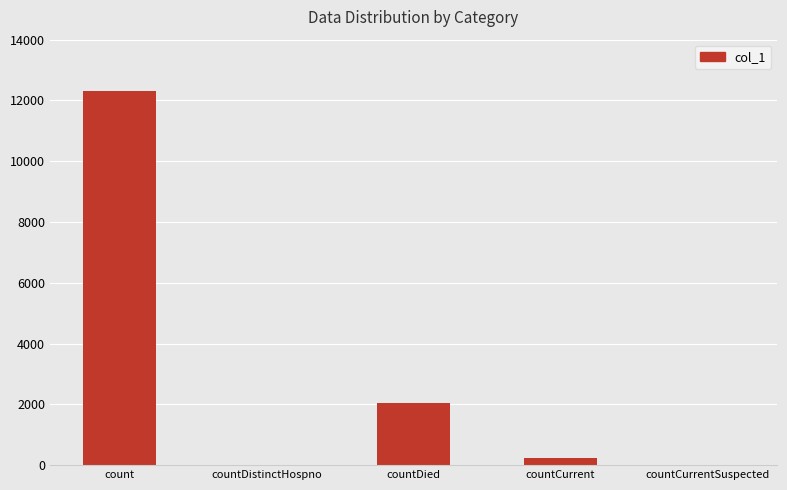

True or false: the data shows 20501 at count.

False